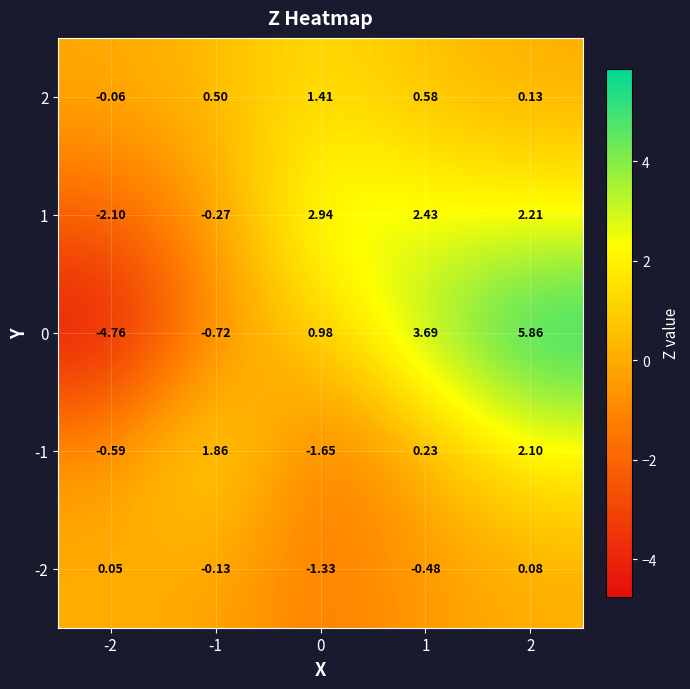

How many values in the 2 series exceed 0?

4